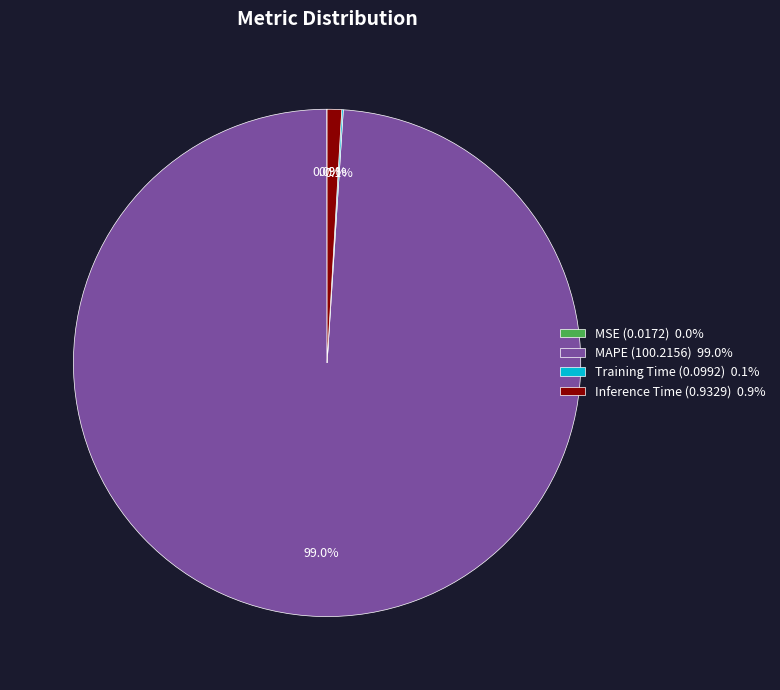

The MAPE slice represents 86% of the pie. True or false?

False